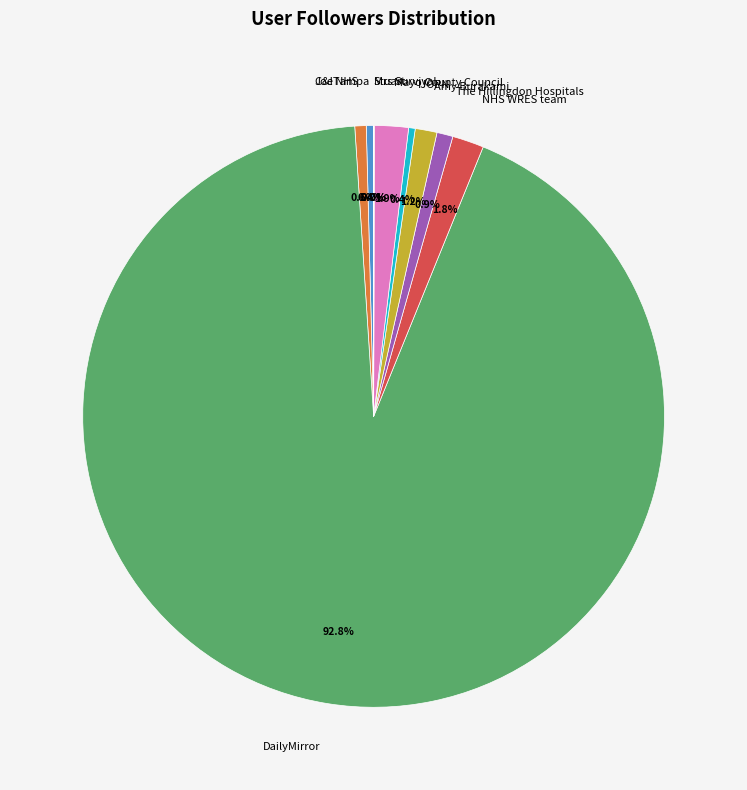

Is the sum of JoeTampa and NHS WRES team greater than half?

No